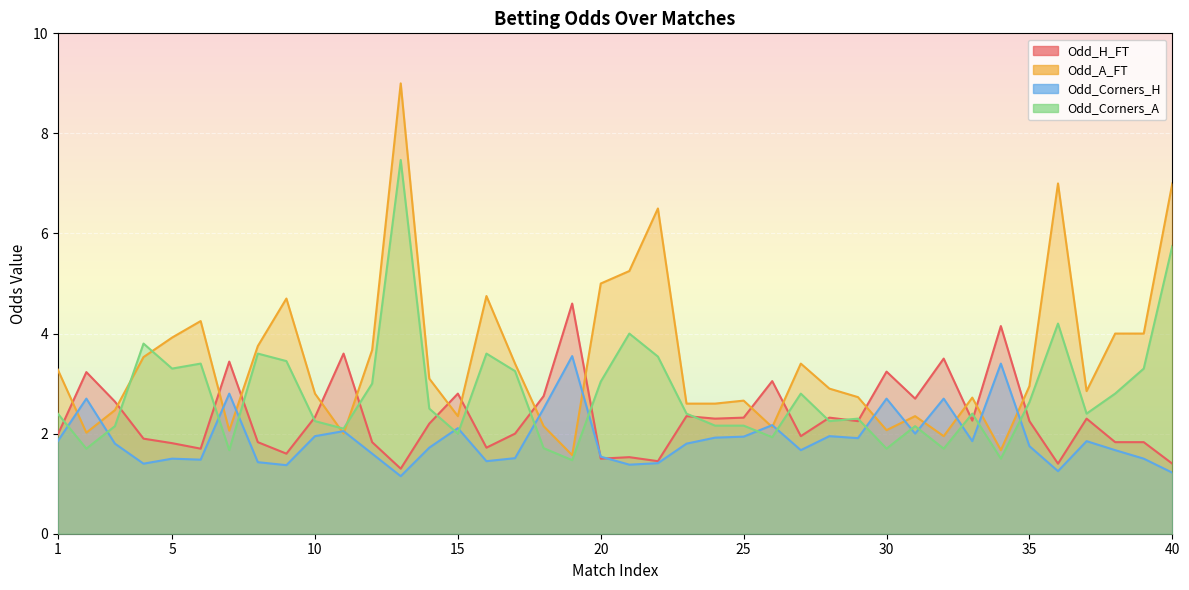

What is the difference between the maximum and minimum values in the Odd_Corners_H series?

2.4